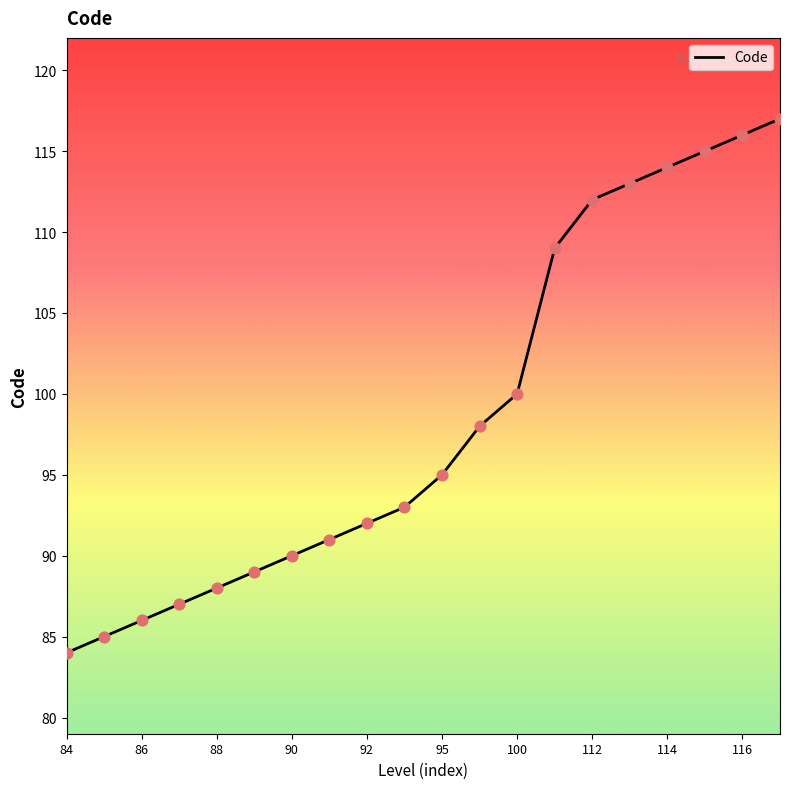

What is the difference between the maximum and minimum values?

33